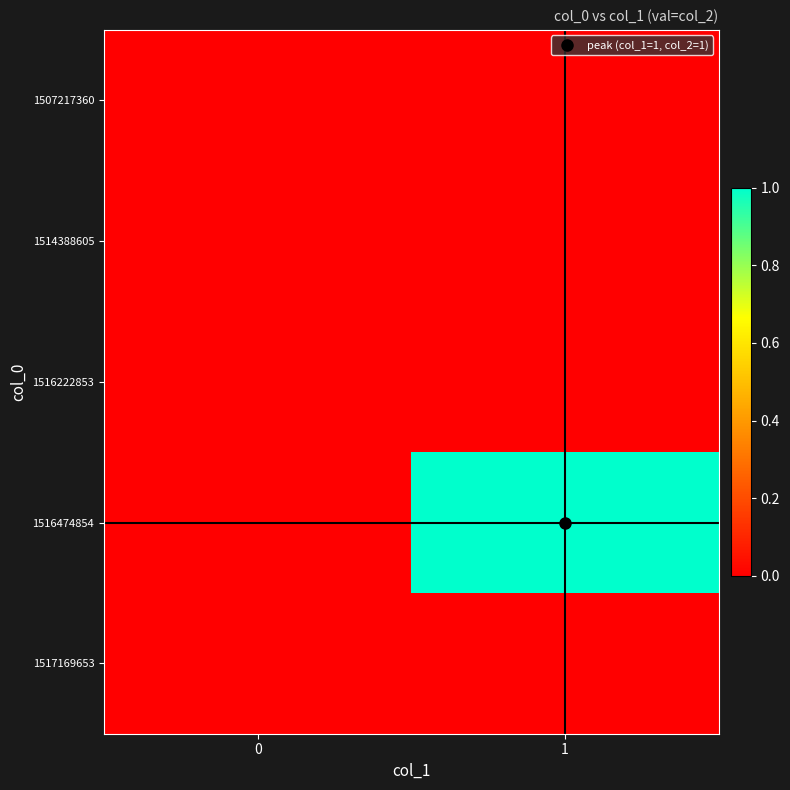

What is the spread (max minus min) of values at 1?

1